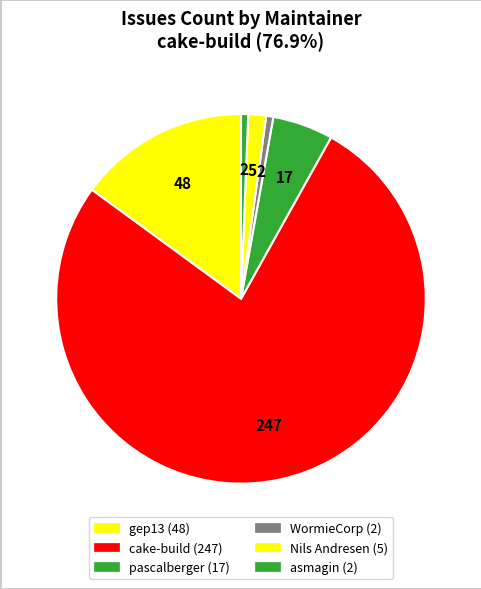

Which category accounts for the majority?

cake-build